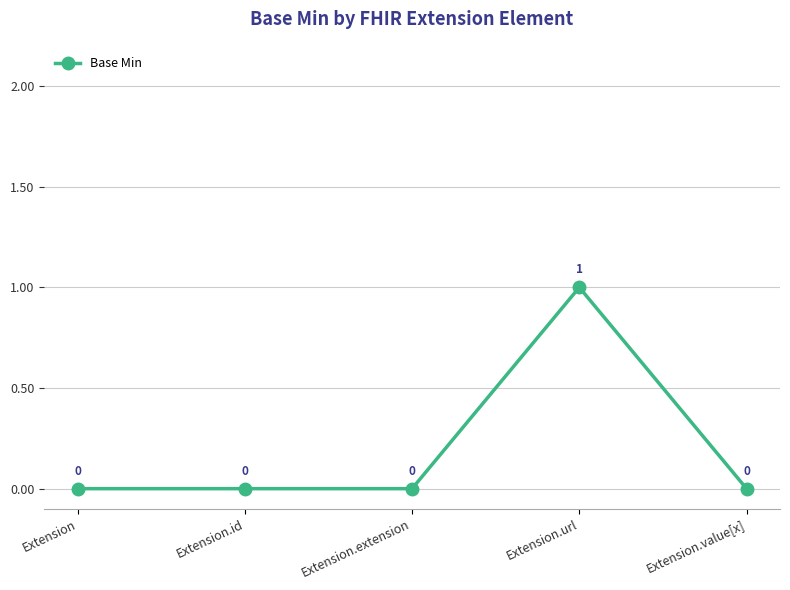

The value at Extension is 1. True or false?

False